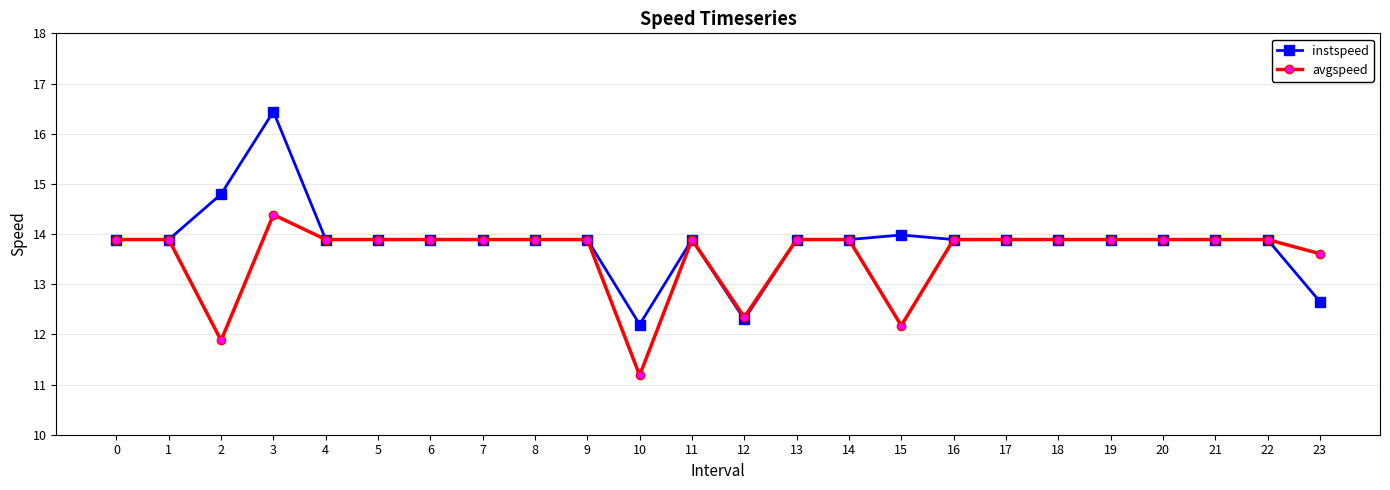

What is the sum of all avgspeed values?

325.6